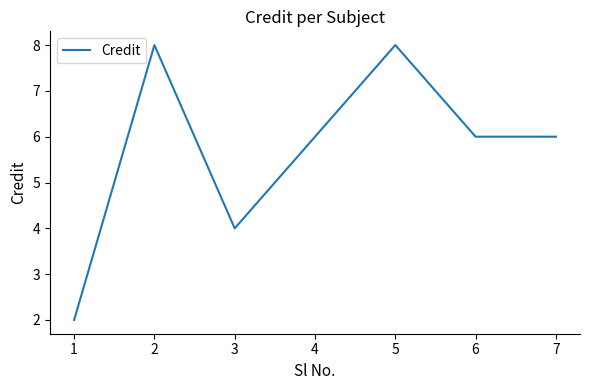

Count the number of data series in this chart.

1